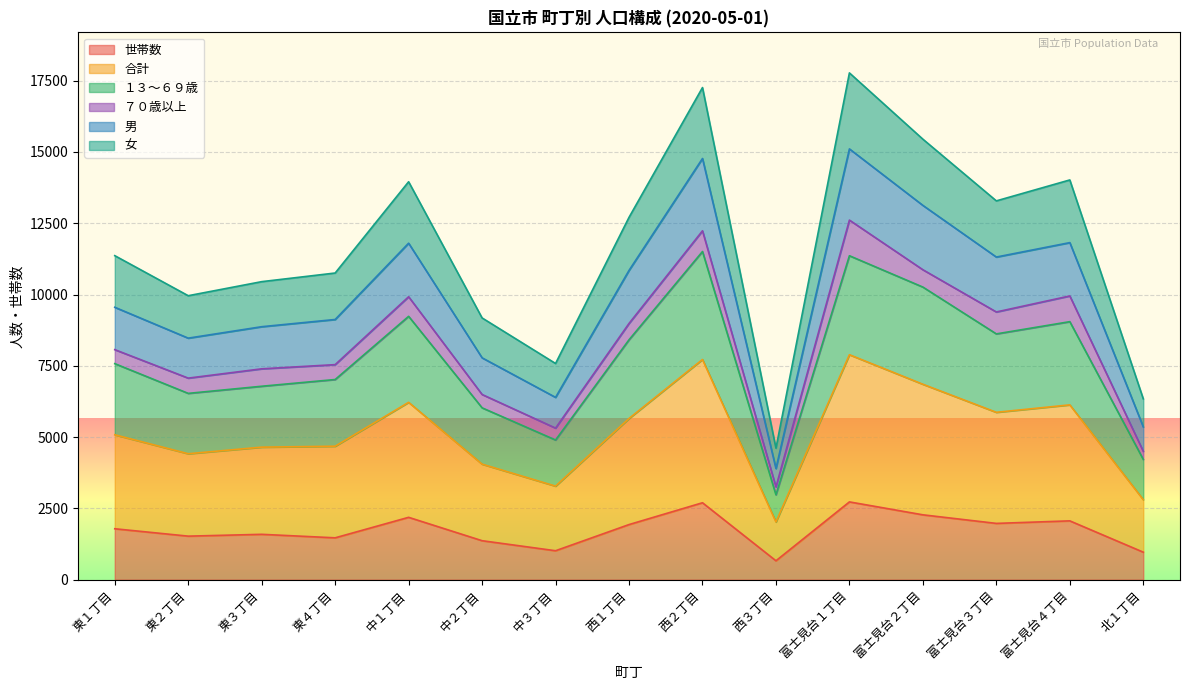

What is the highest value of the 世帯数 series?

2727